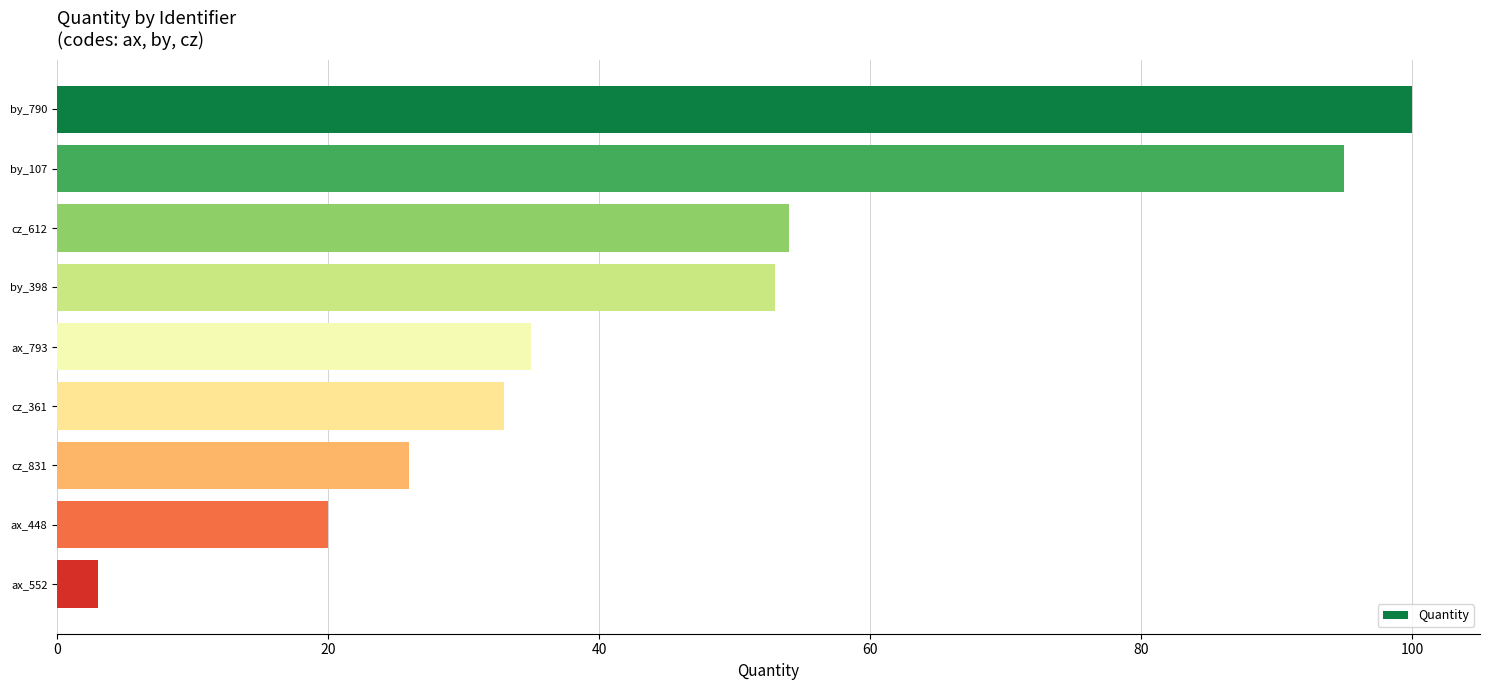

True or false: the data shows 26 at cz_831.

True